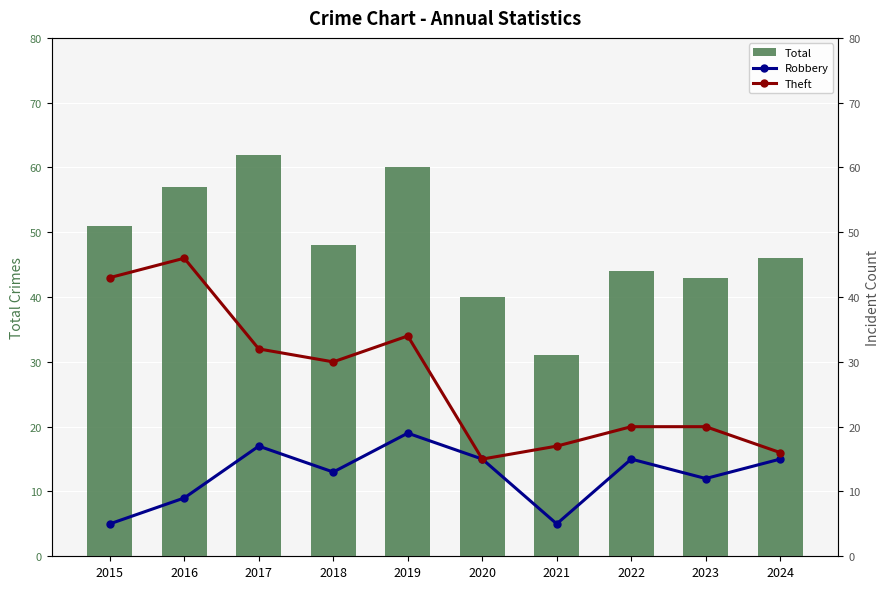

At 2019, list the series in order from largest to smallest.

Total, Theft, Robbery